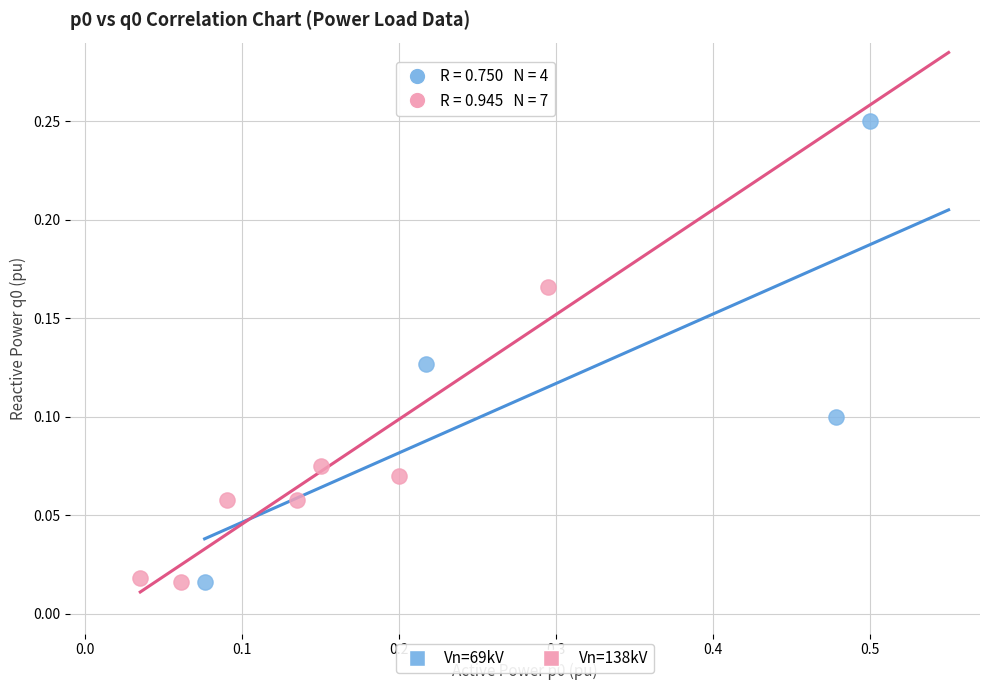

Which series reaches the maximum Y coordinate?

Vn=69kV